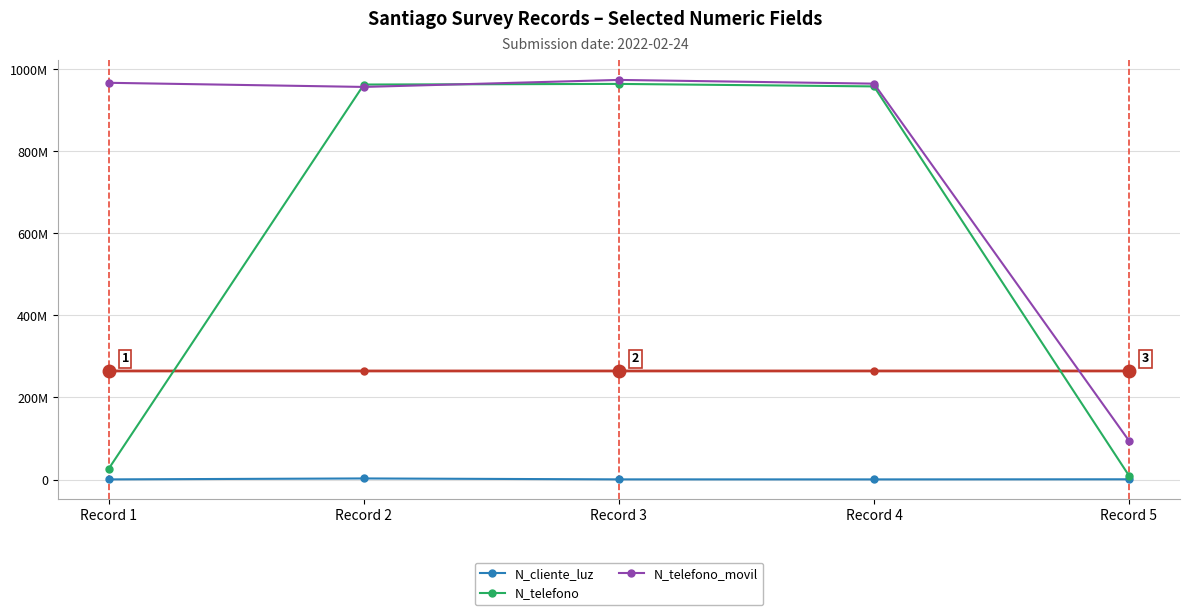

What is the greatest value displayed?

974523233